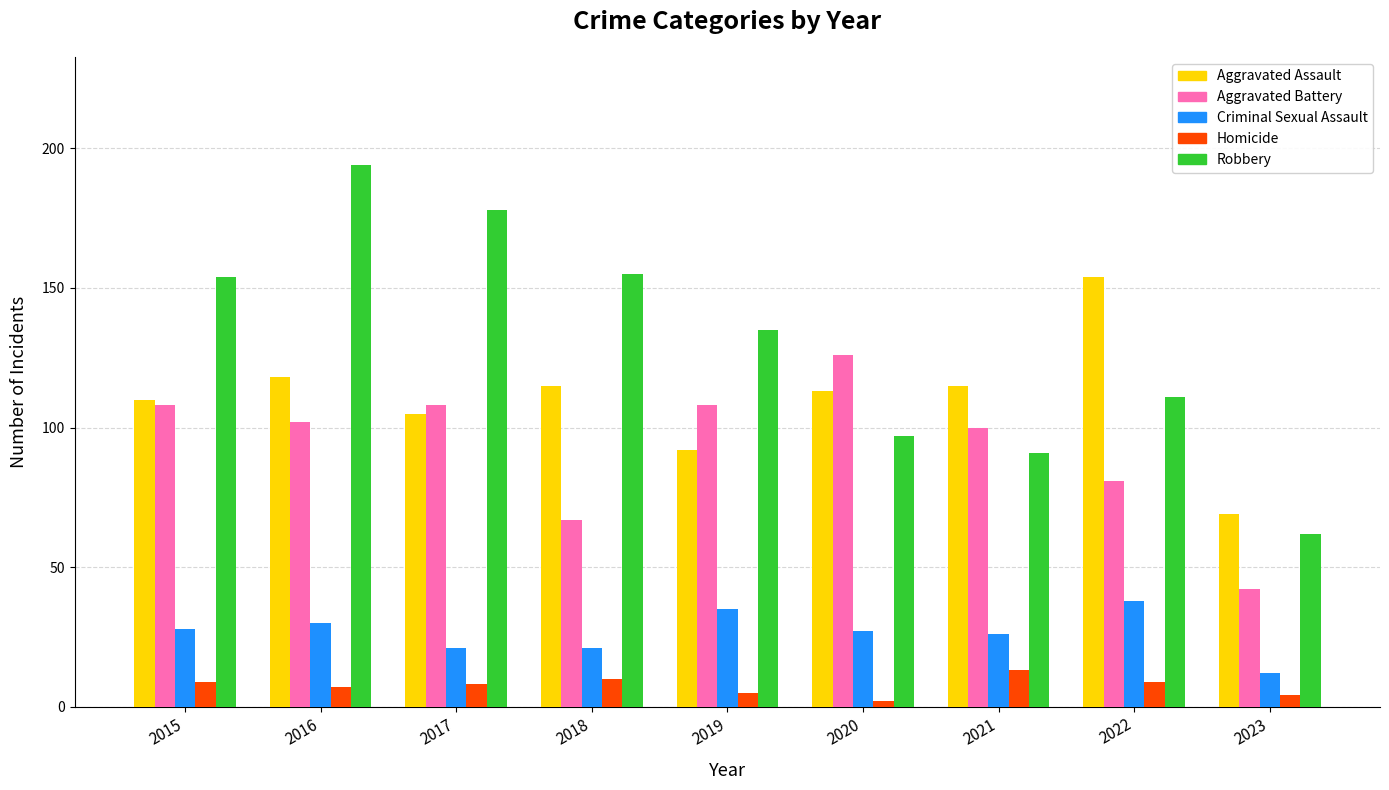

How many series are shown in this chart?

5